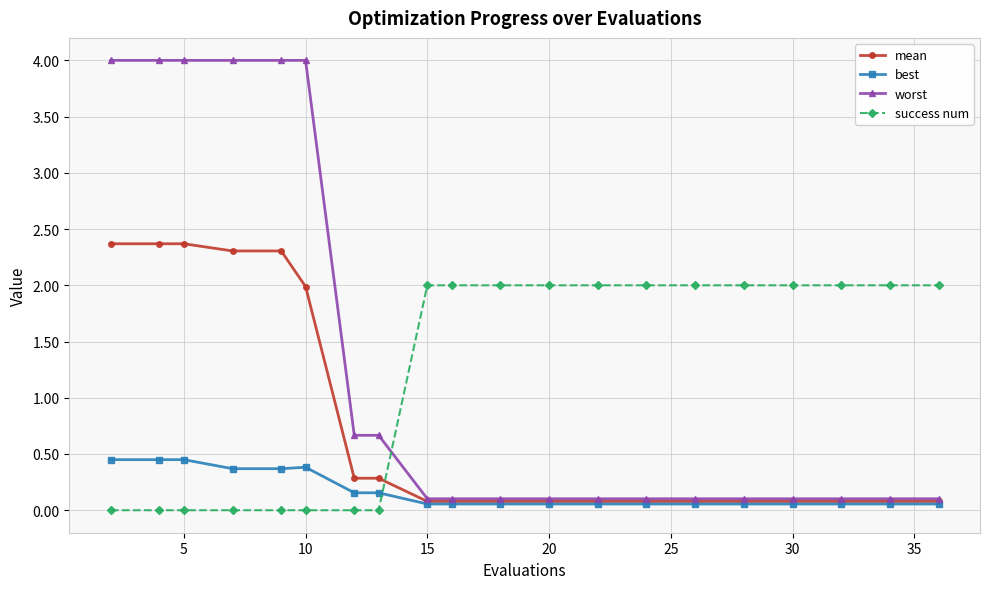

List the series in order of their peak value, lowest first.

best, success num, mean, worst